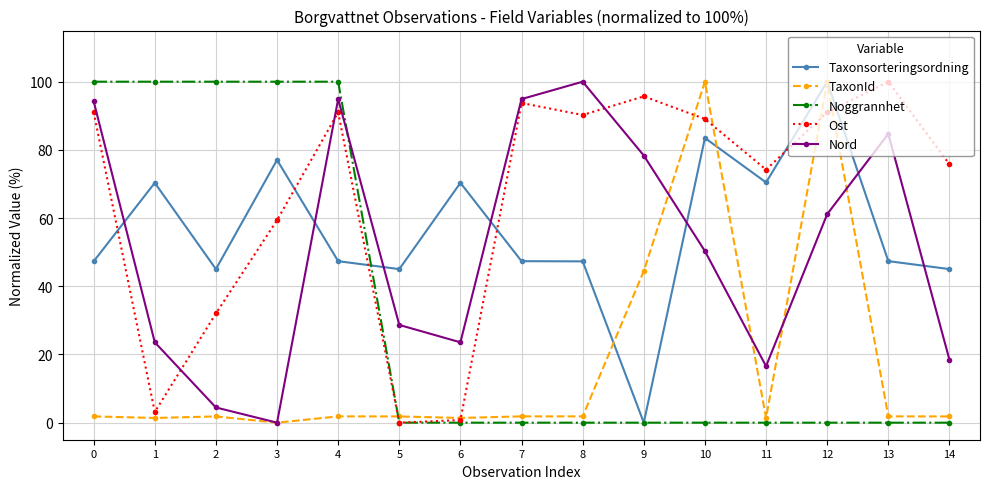

How many intersections are there between Ost and Taxonsorteringsordning?

6